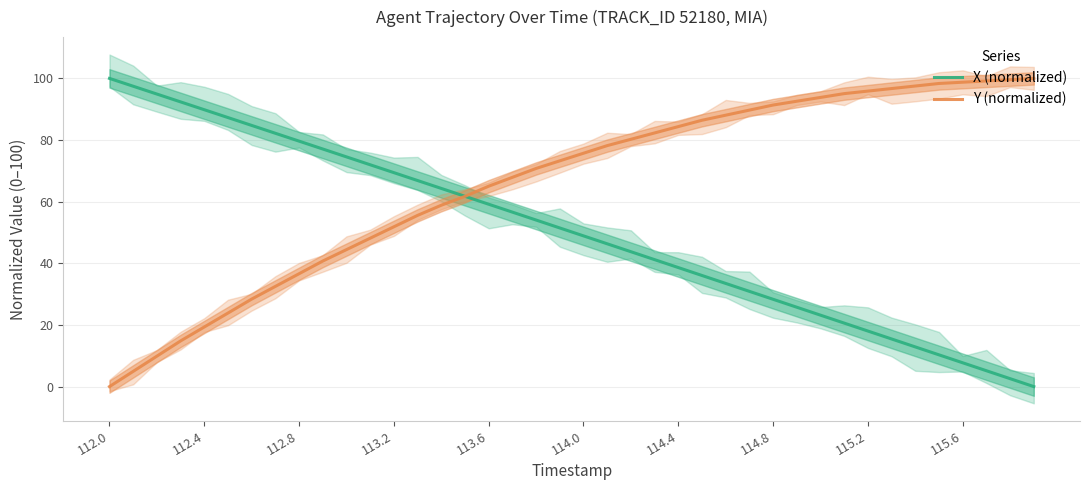

Which series has the widest spread of values?

X (normalized)